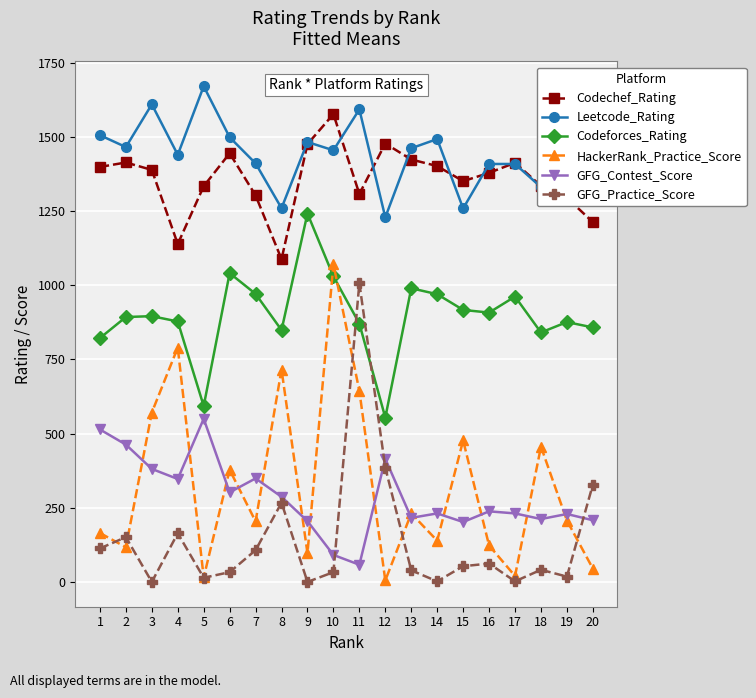

What is the value of the GFG_Practice_Score point at the 1st from the left?

113